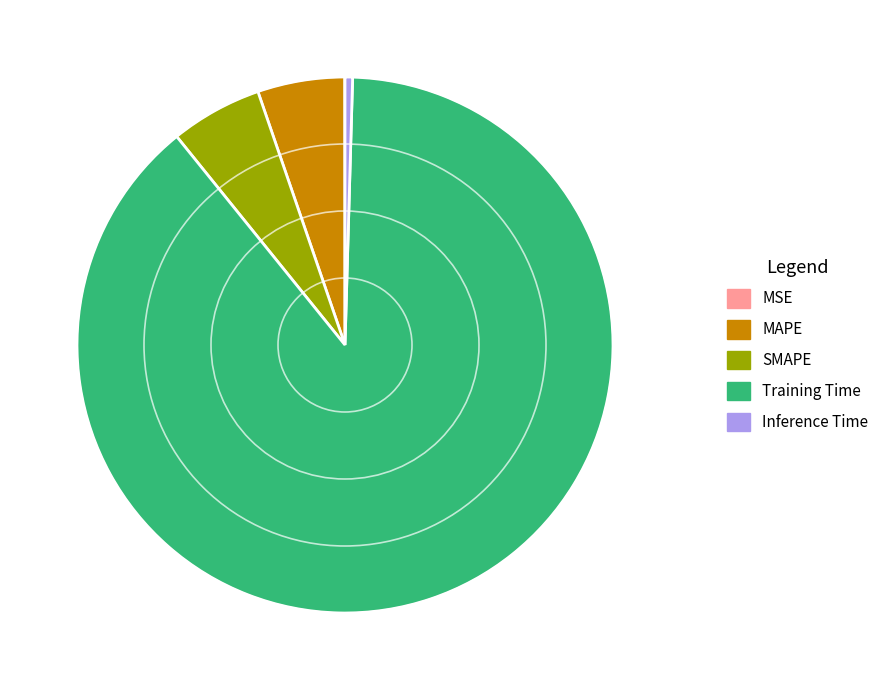

Which category has the biggest portion of the pie?

Training Time